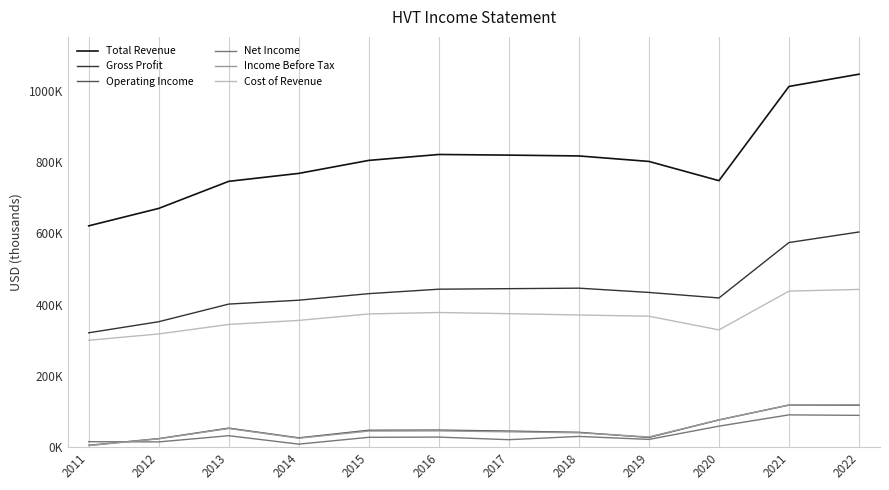

What is the sum of the Net Income values at 2020 and 2013?

91400